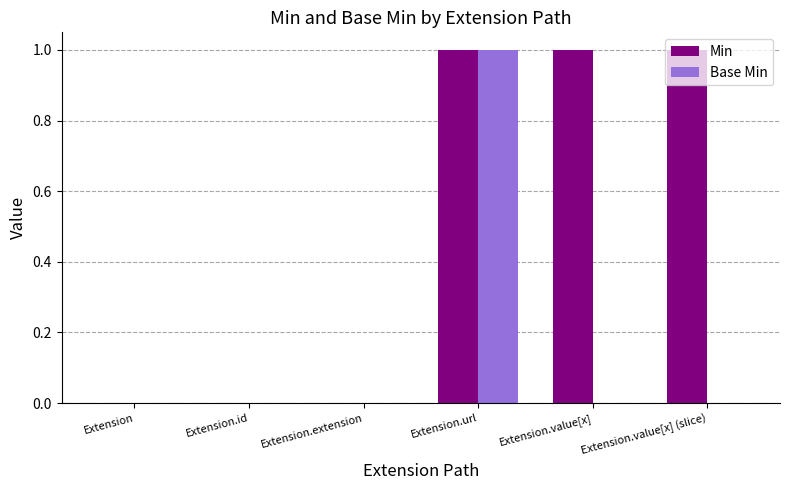

Which series changed the most between Extension and Extension.value[x] (slice)?

Min